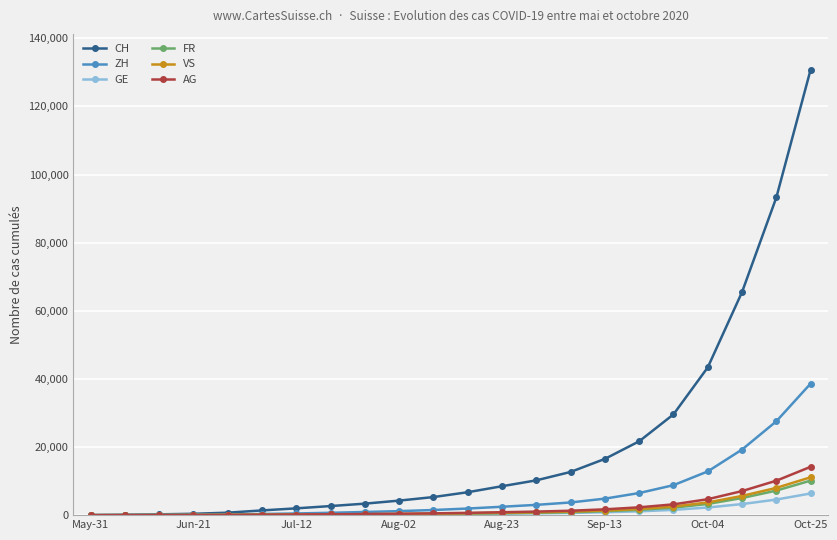

What is the maximum value shown in the chart?

130827